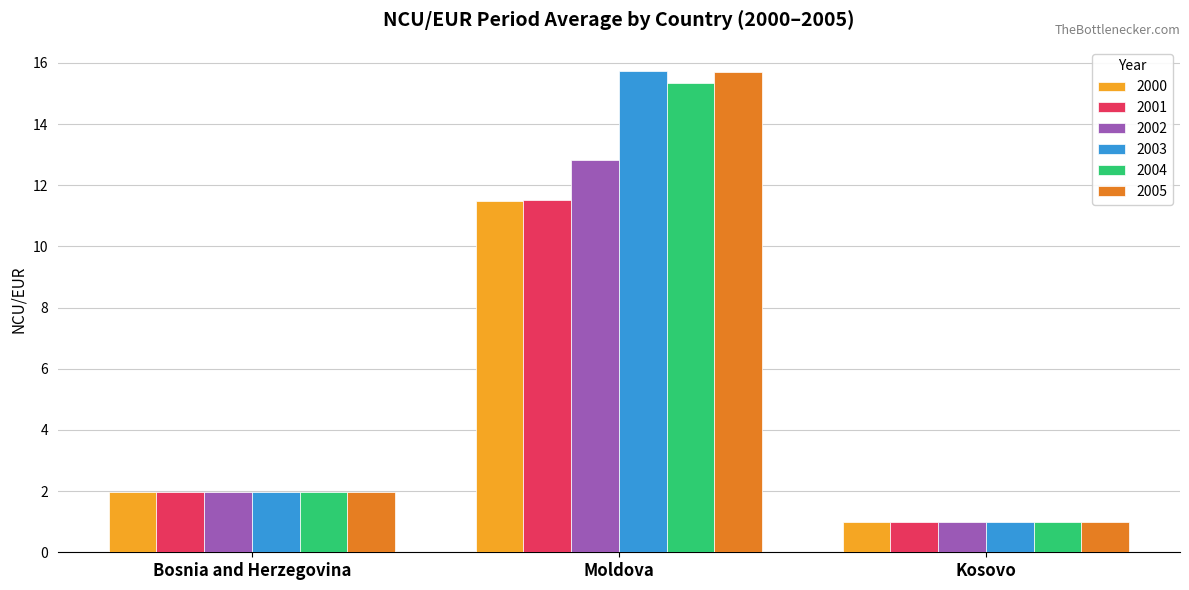

Is it true that 2002 equals 2.0 at Bosnia and Herzegovina?

True